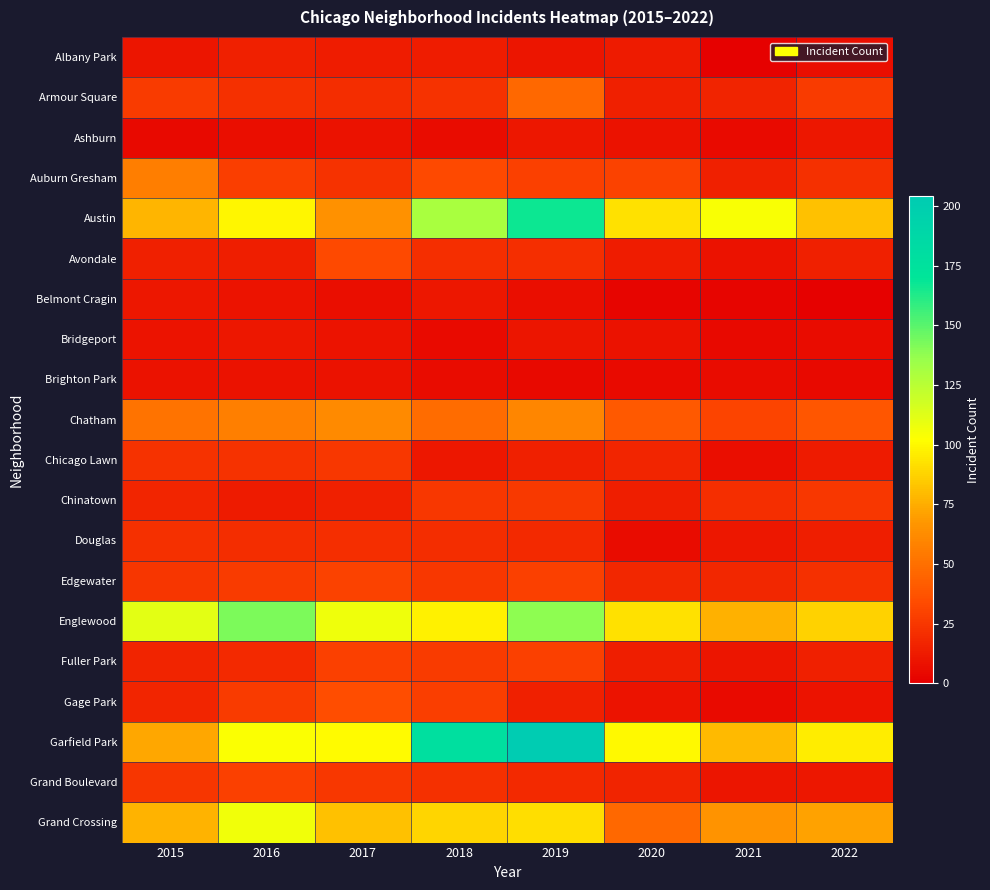

What is the spread (max minus min) of values at 2016?

135